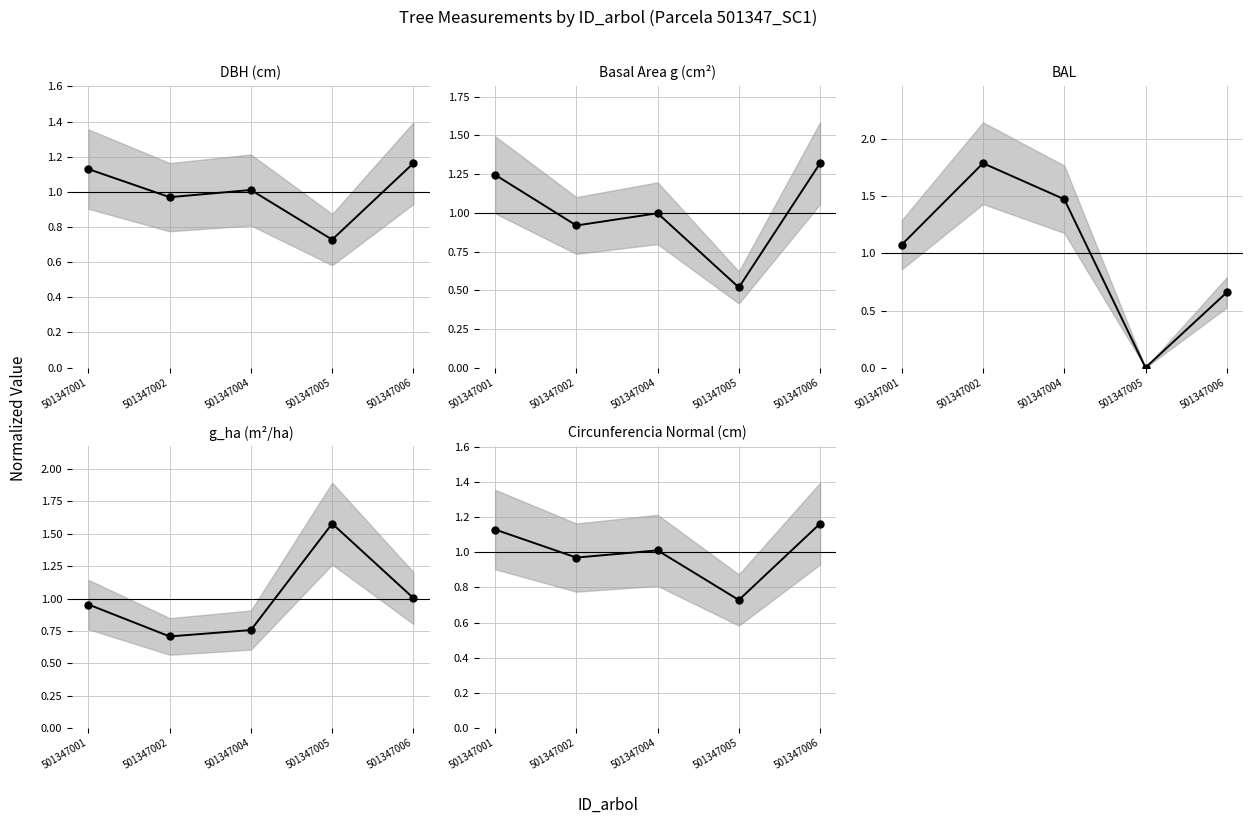

True or false: g (mean-normalized) and g_ha (mean-normalized) intersect in this chart.

True